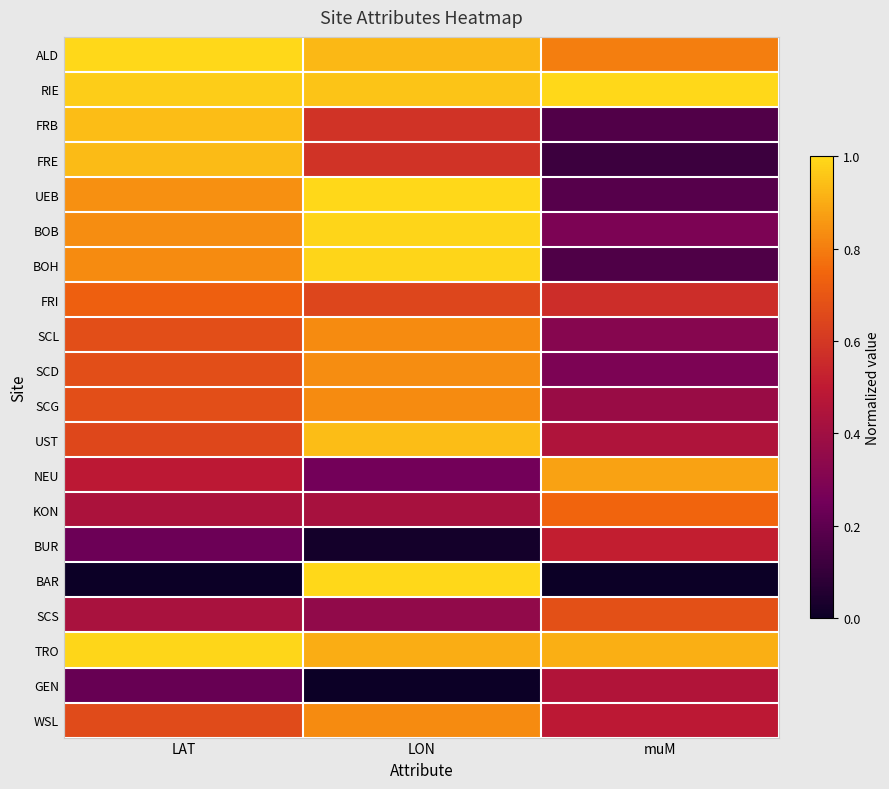

Which series has the largest total across all categories?

RIE